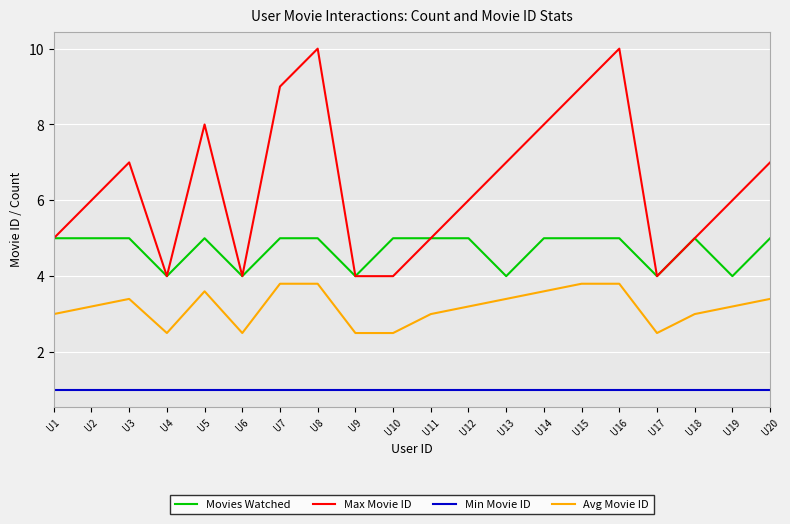

Does the chart display data point markers on the line(s)?

No